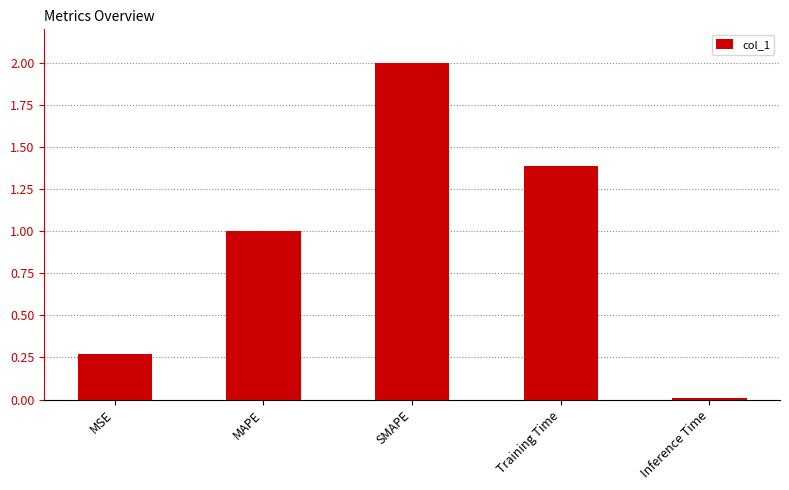

Are the bars horizontal?

No